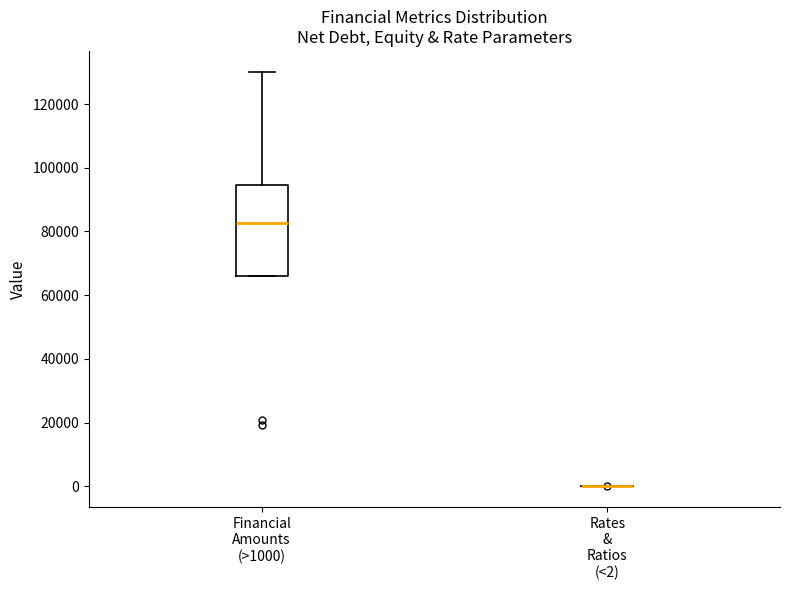

Comparing the boxes themselves (not the whiskers), which one is the tallest?

Financial Amounts (>1000)